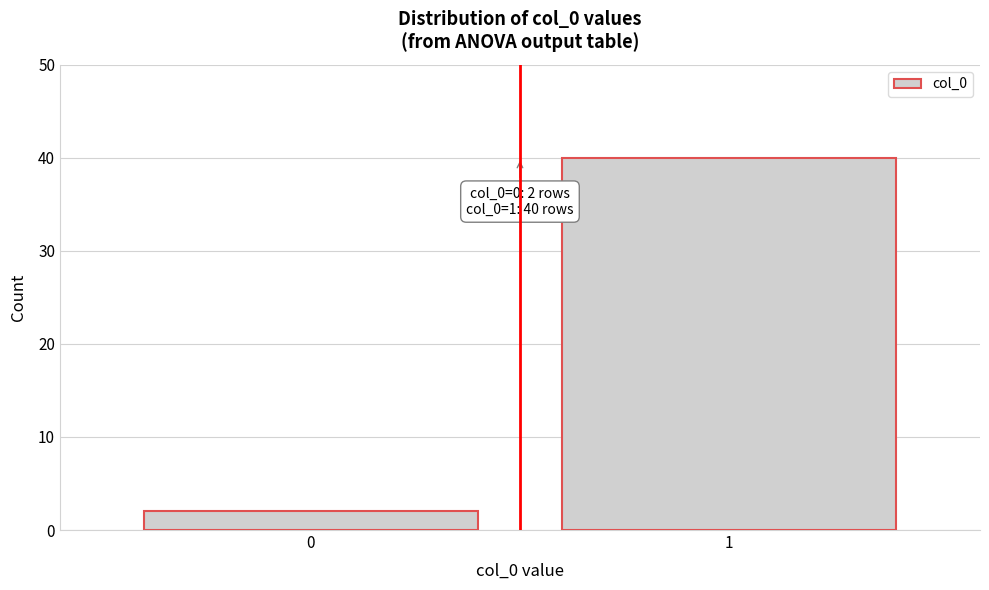

Reading left to right, list all the values displayed in this chart.

2	40